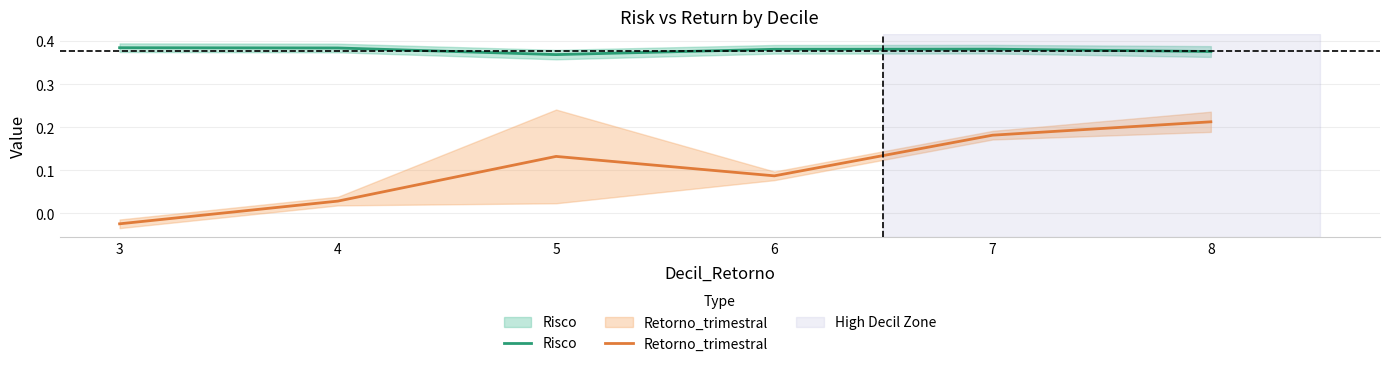

Reading left to right, list all the values displayed in this chart.

Risco: 0.4	0.4	0.4	0.4	0.4	0.4
Retorno_trimestral: -0.0	0.0	0.1	0.1	0.2	0.2